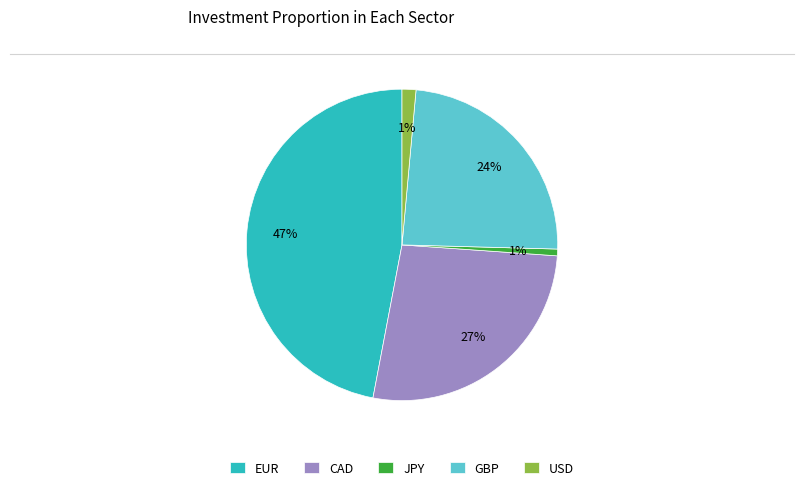

To the nearest percent, what is the combined percentage of JPY and EUR?

48%